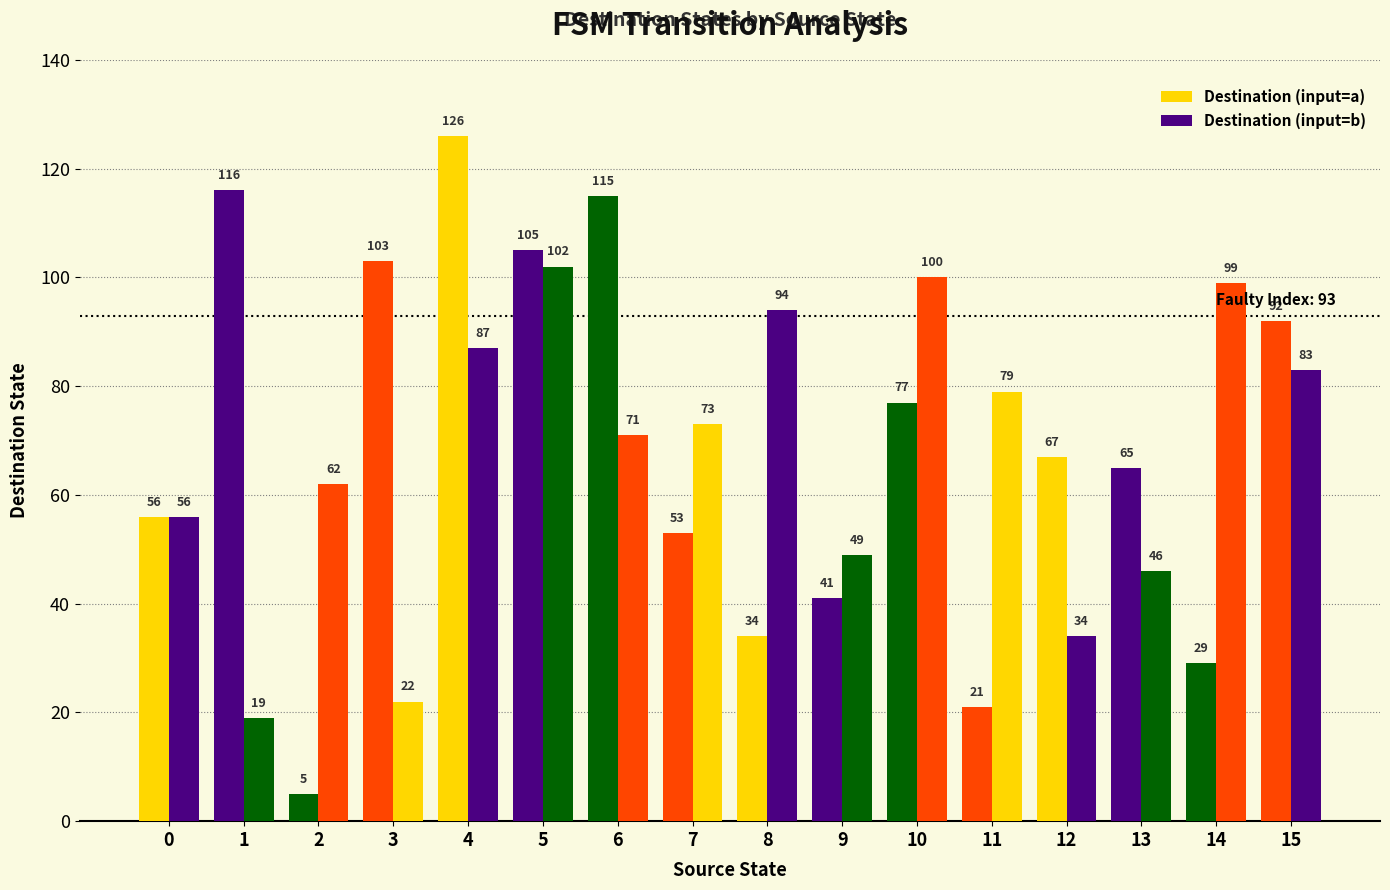

What is the value of the Destination (input=b) bar at the 12th from the left?

79